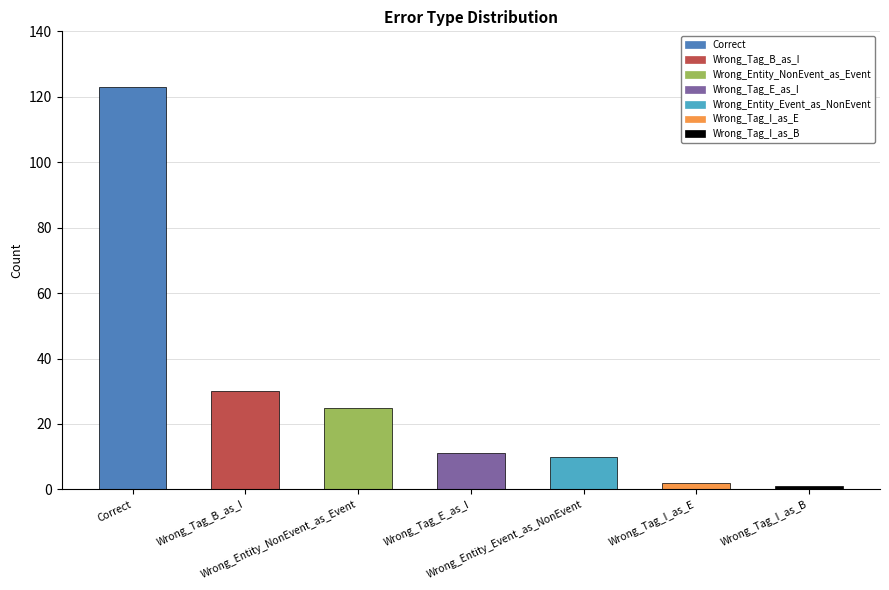

At which label does the data first exceed 11?

Correct